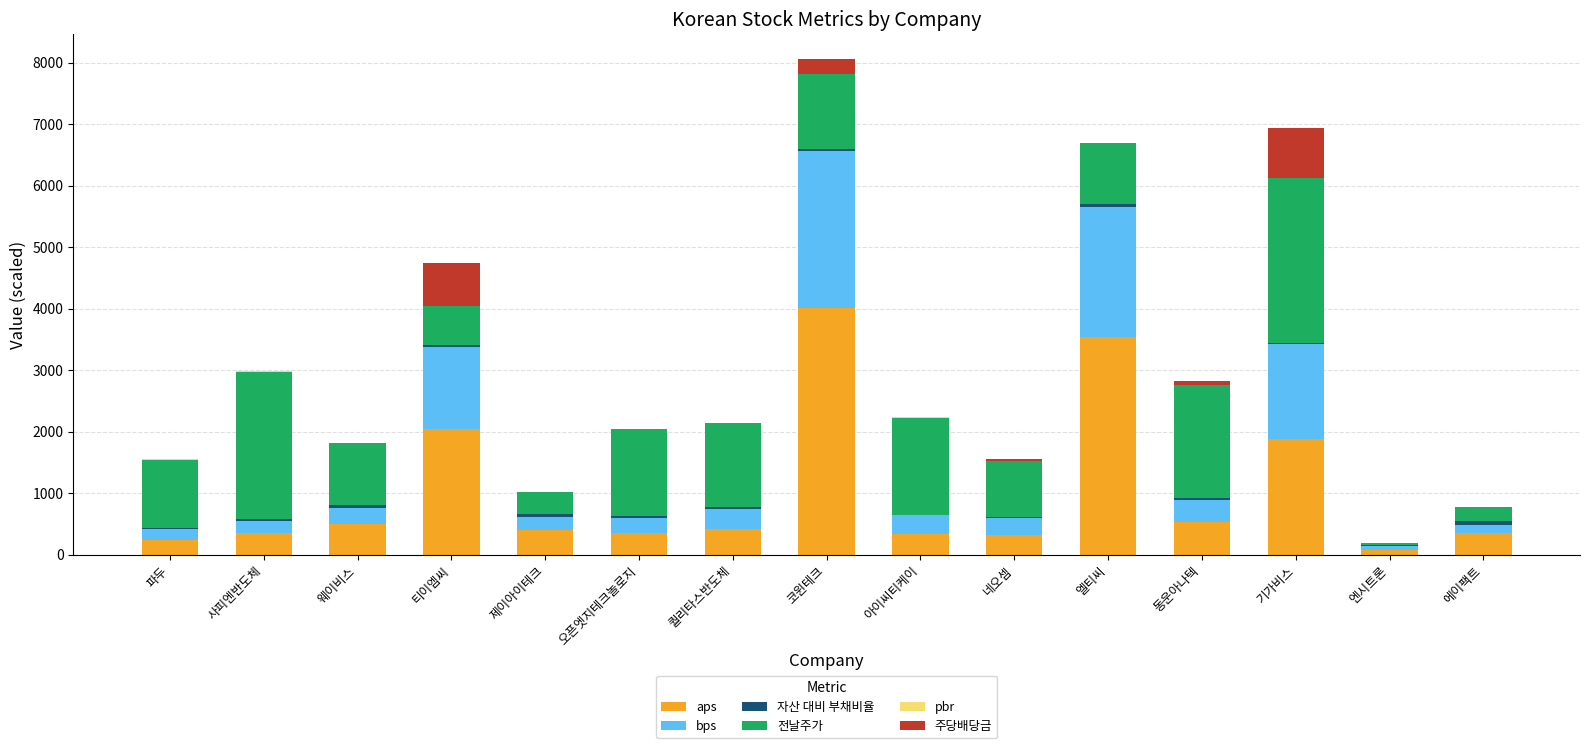

At which category is the sum across all series the highest?

코윈테크